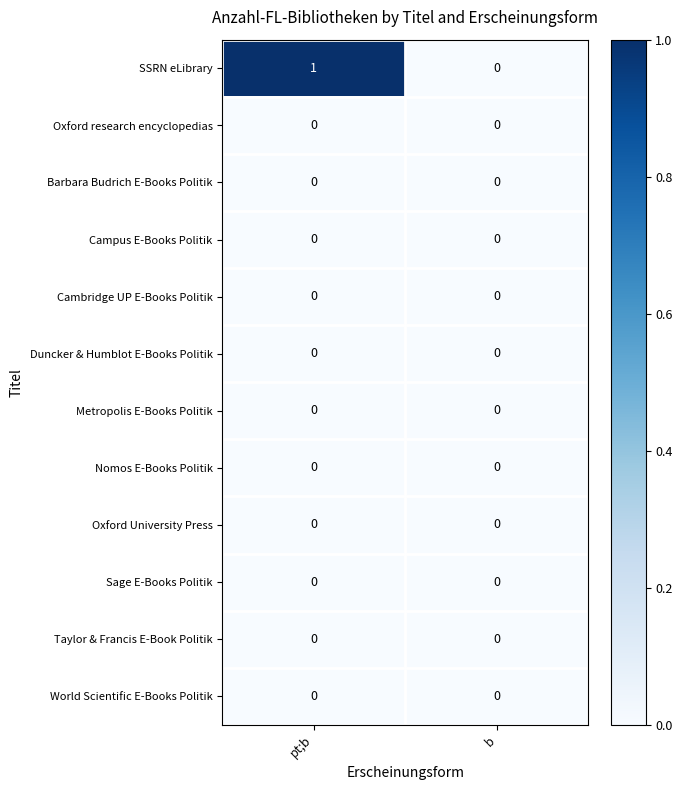

At which category is the sum across all series the highest?

pt;b